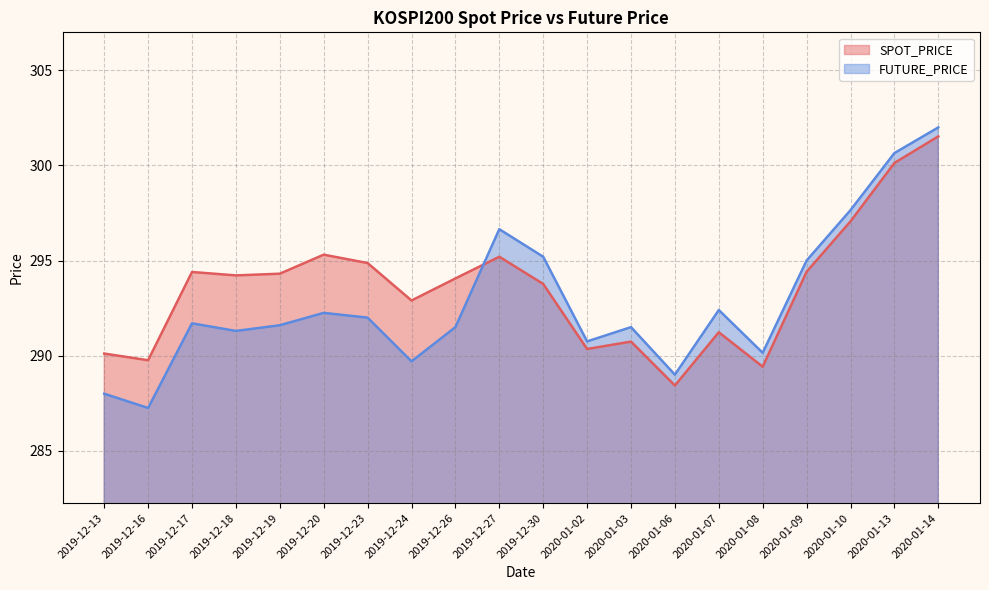

Reading left to right, transcribe all the data shown in this chart.

SPOT_PRICE: 2019-12-13=290.1	2019-12-16=289.8	2019-12-17=294.4	2019-12-18=294.2	2019-12-19=294.3	2019-12-20=295.3	2019-12-23=294.9	2019-12-24=292.9	2019-12-26=294.1	2019-12-27=295.2	2019-12-30=293.8	2020-01-02=290.4	2020-01-03=290.7	2020-01-06=288.4	2020-01-07=291.2	2020-01-08=289.4	2020-01-09=294.4	2020-01-10=297.1	2020-01-13=300.1	2020-01-14=301.5
FUTURE_PRICE: 2019-12-13=288.0	2019-12-16=287.2	2019-12-17=291.7	2019-12-18=291.3	2019-12-19=291.6	2019-12-20=292.2	2019-12-23=292.0	2019-12-24=289.7	2019-12-26=291.5	2019-12-27=296.6	2019-12-30=295.2	2020-01-02=290.8	2020-01-03=291.5	2020-01-06=289.0	2020-01-07=292.4	2020-01-08=290.1	2020-01-09=295.0	2020-01-10=297.6	2020-01-13=300.6	2020-01-14=302.0